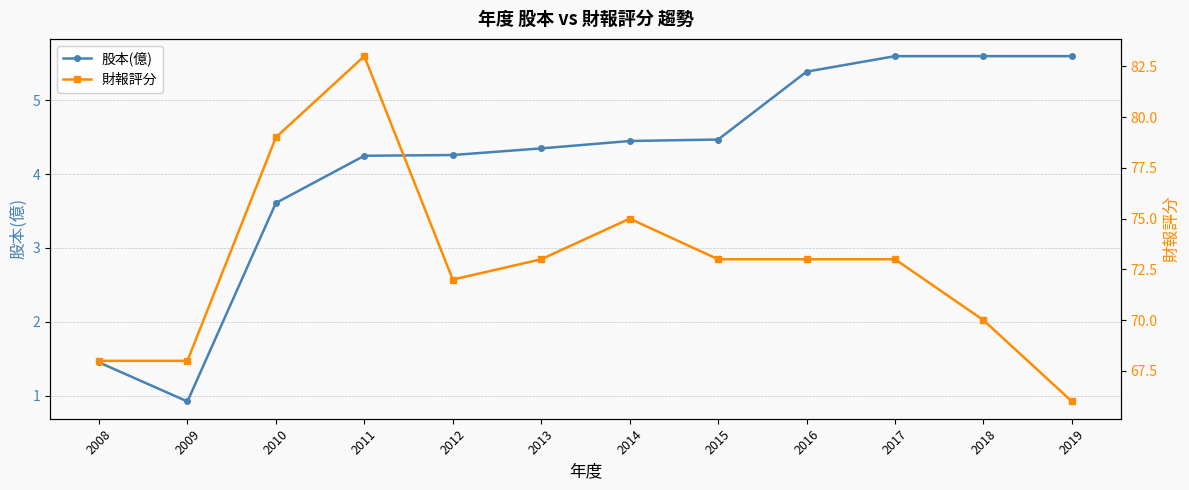

Which category has the lowest value across all series?

2009